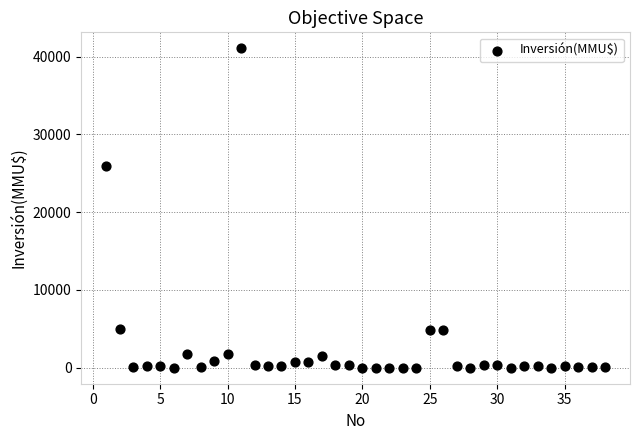

What Y value in the scatter plot is closest to 20537?

26000